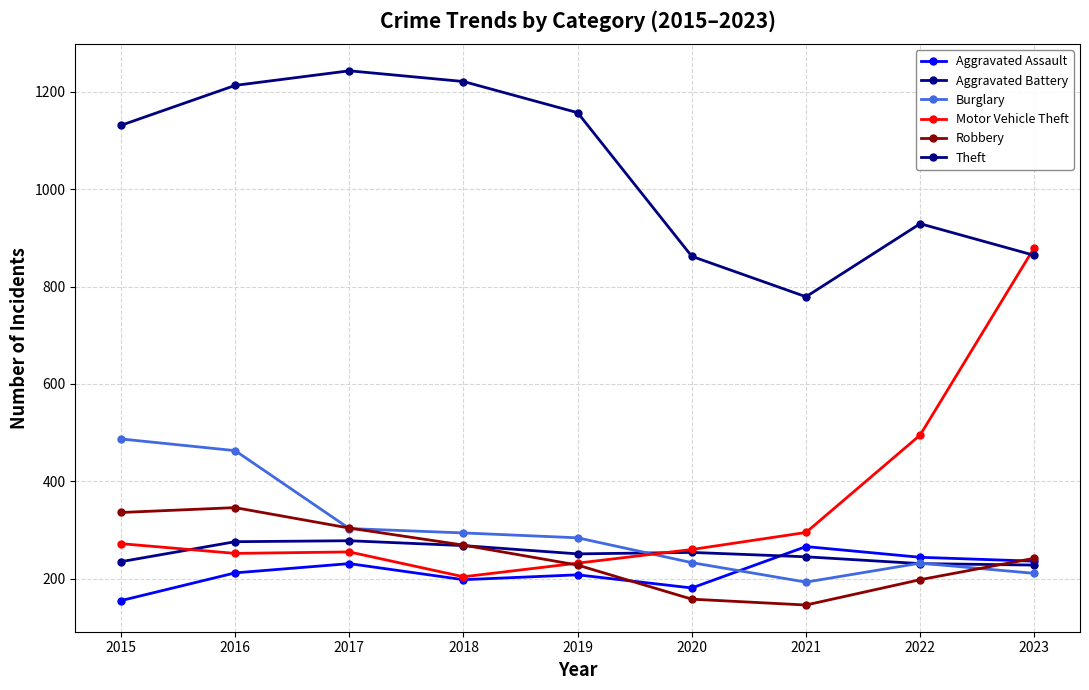

What is the sum of all Motor Vehicle Theft values?

3145